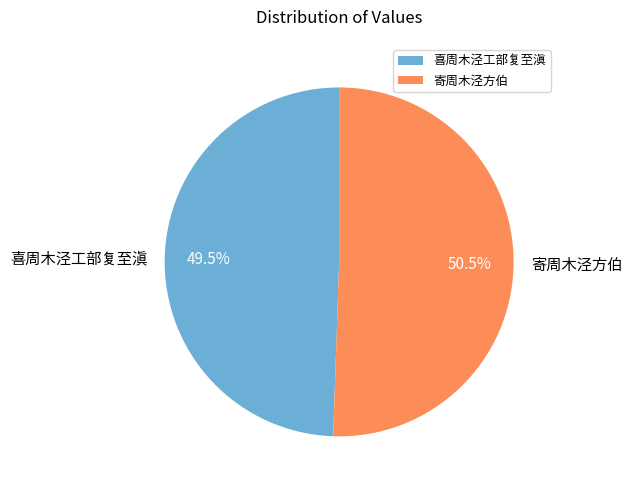

Rank the categories by value from highest to lowest.

寄周木泾方伯, 喜周木泾工部复至滇